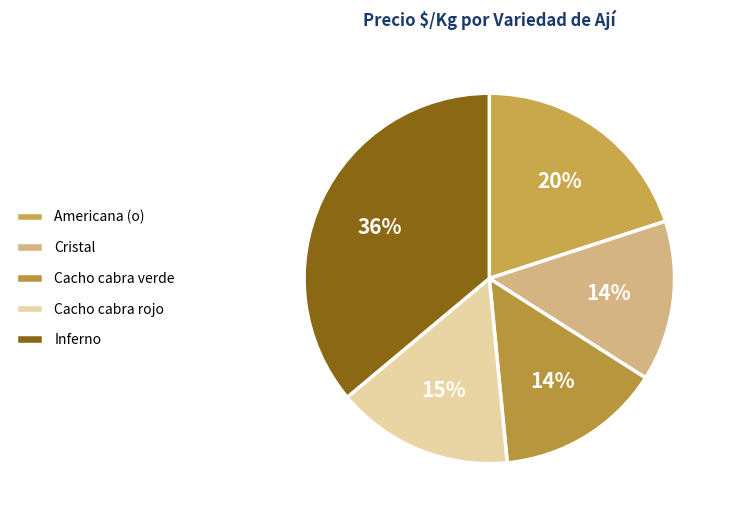

Count the number of slices in the pie.

5